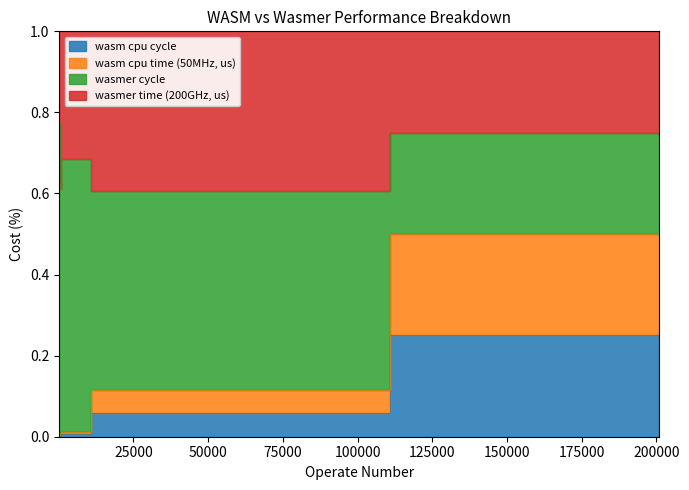

List the labels in order of wasm cpu time (50MHz, us) value, largest first.

201000, 21000, 1000, 800, 600, 200, 400